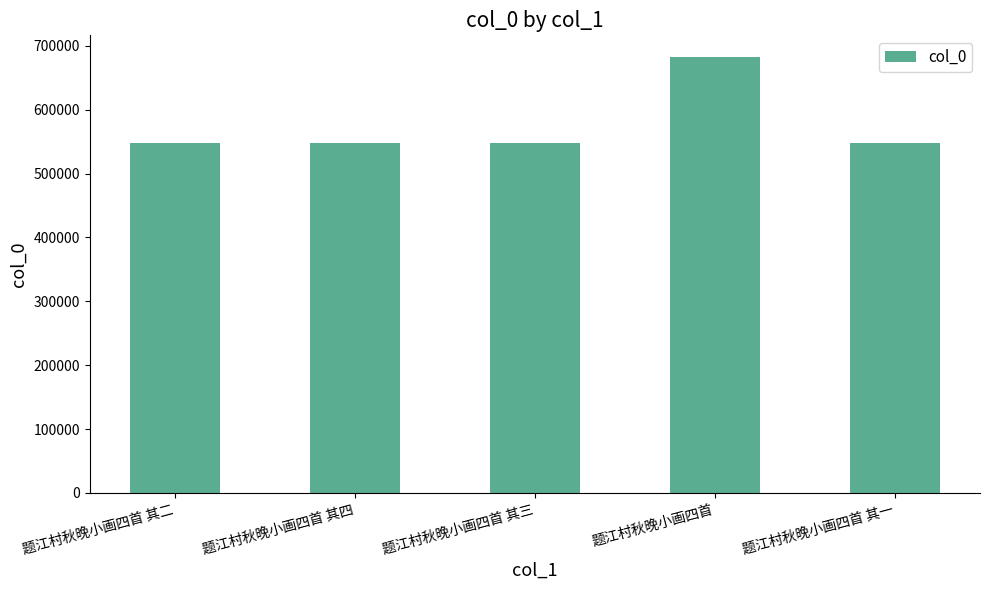

True or false: the data shows 469042 at 题江村秋晚小画四首.

False